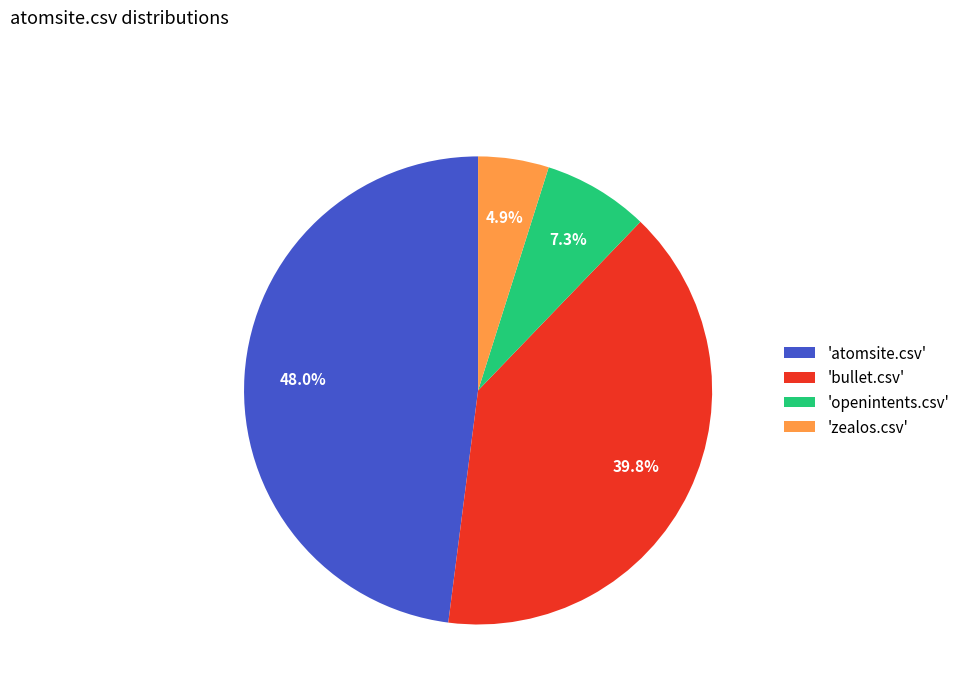

Which slice is the largest?

'atomsite.csv'